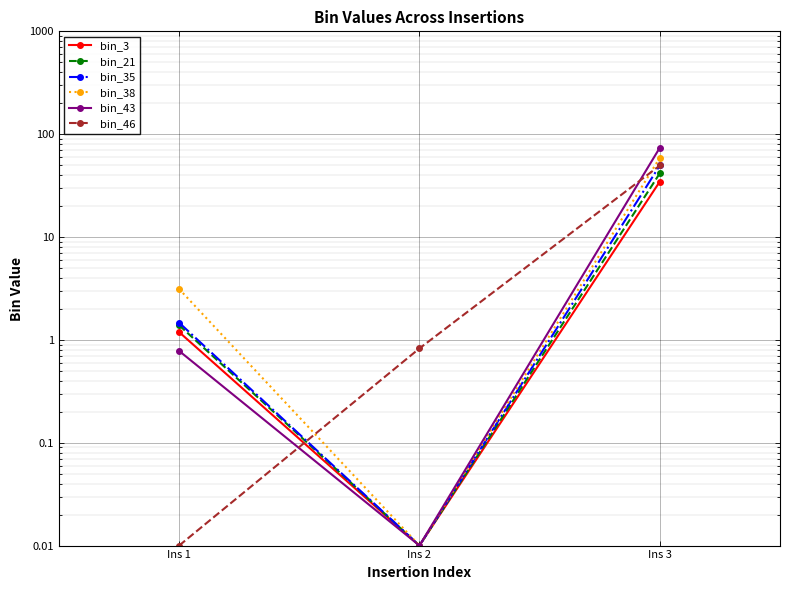

How many categories are shown in the chart?

3